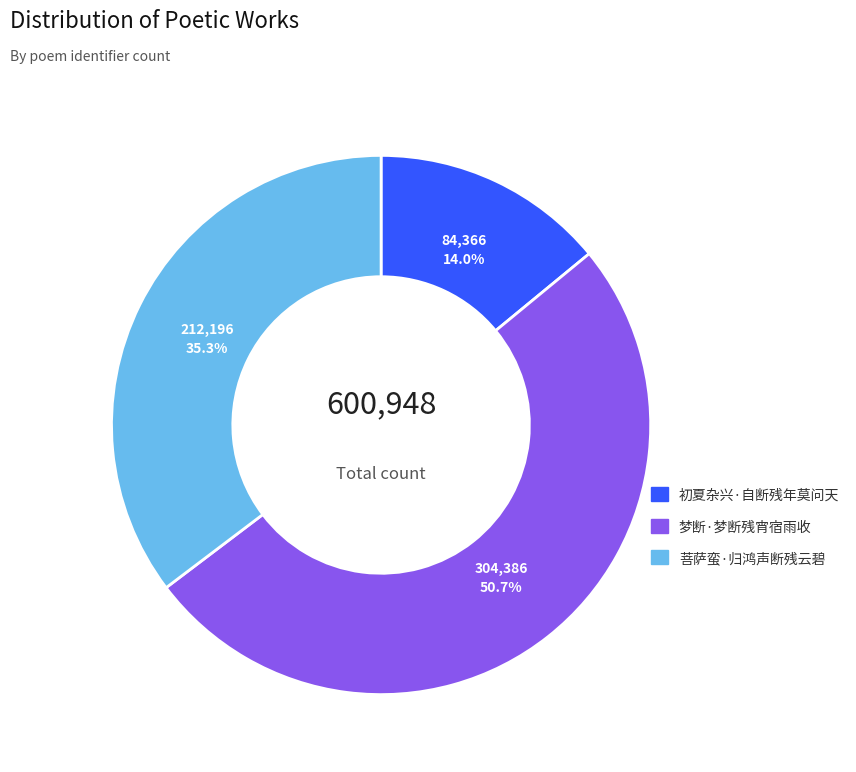

To the nearest percent, what is the average slice percentage?

33%